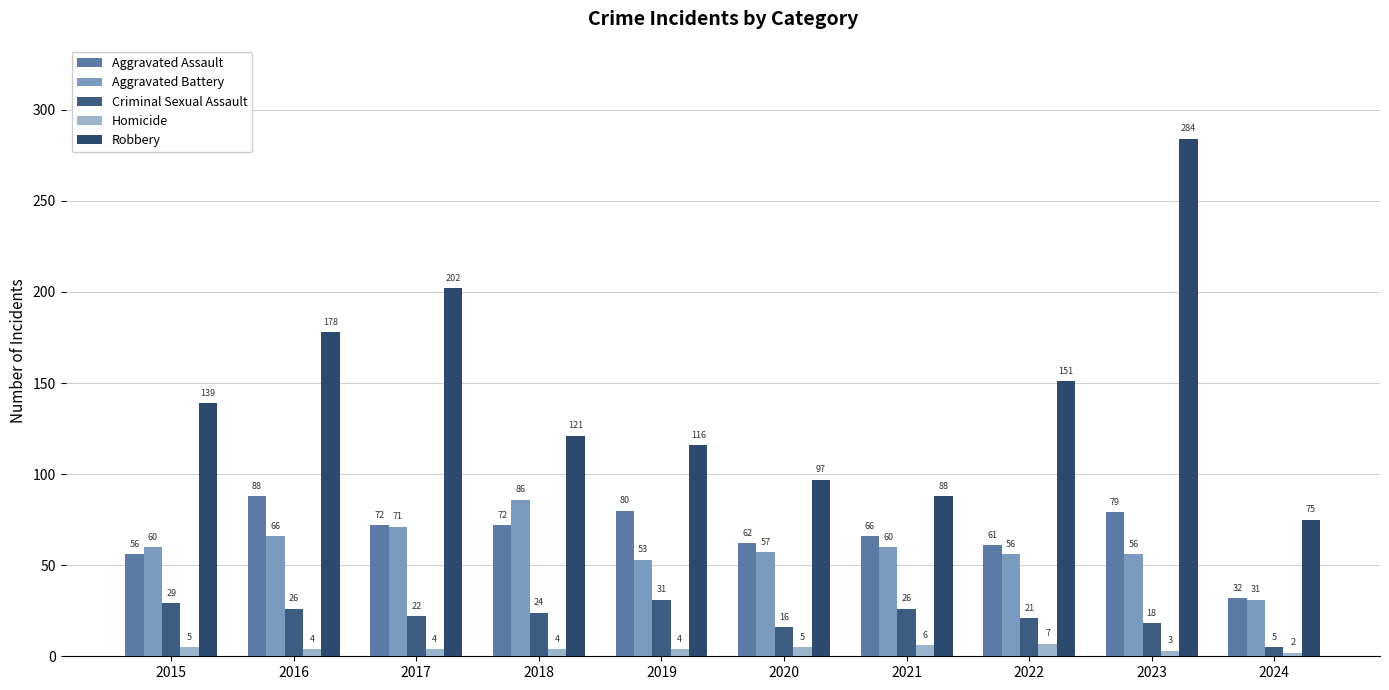

How many bars are there in total?

50